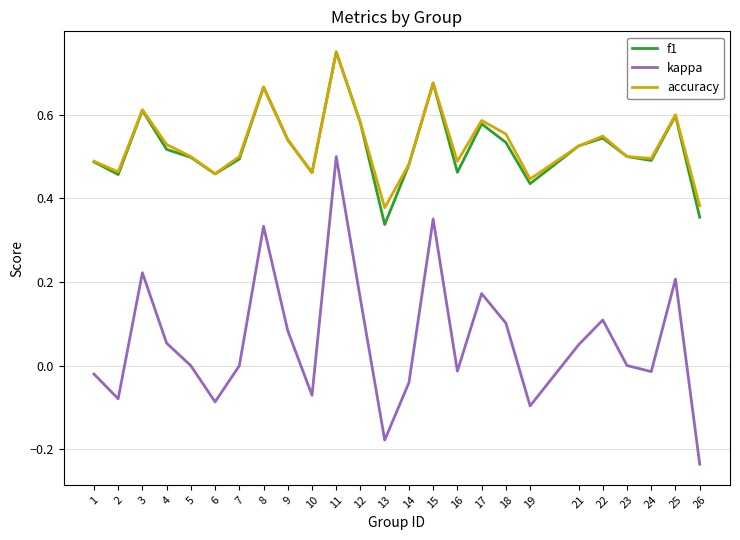

The accuracy series shows 0.2 at 23. True or false?

False